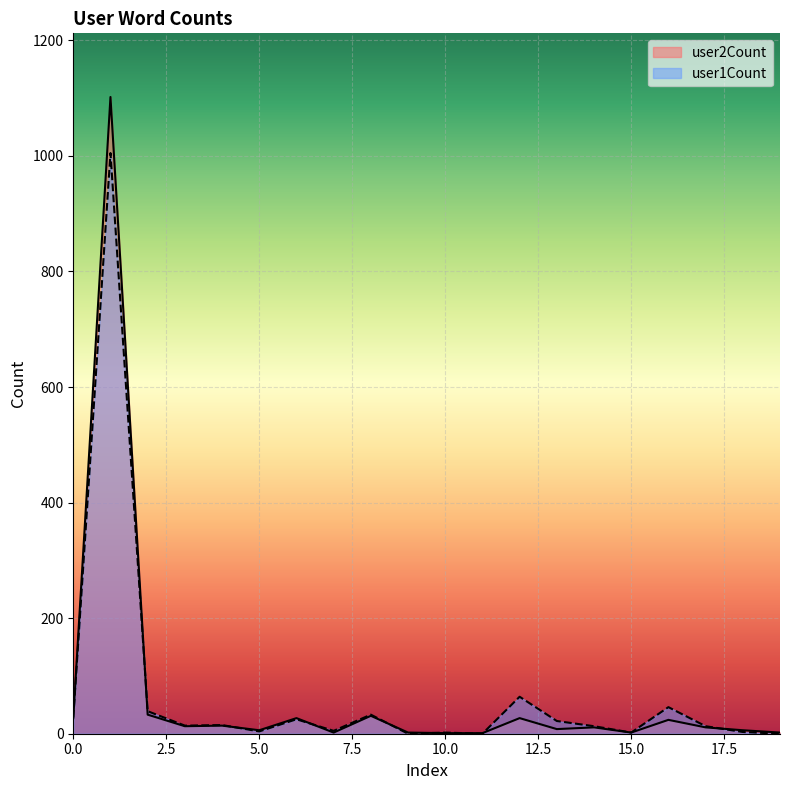

True or false: user1Count and user2Count intersect in this chart.

True